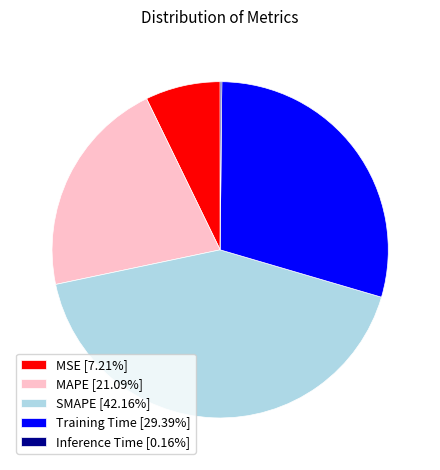

The SMAPE slice represents 57% of the pie. True or false?

False